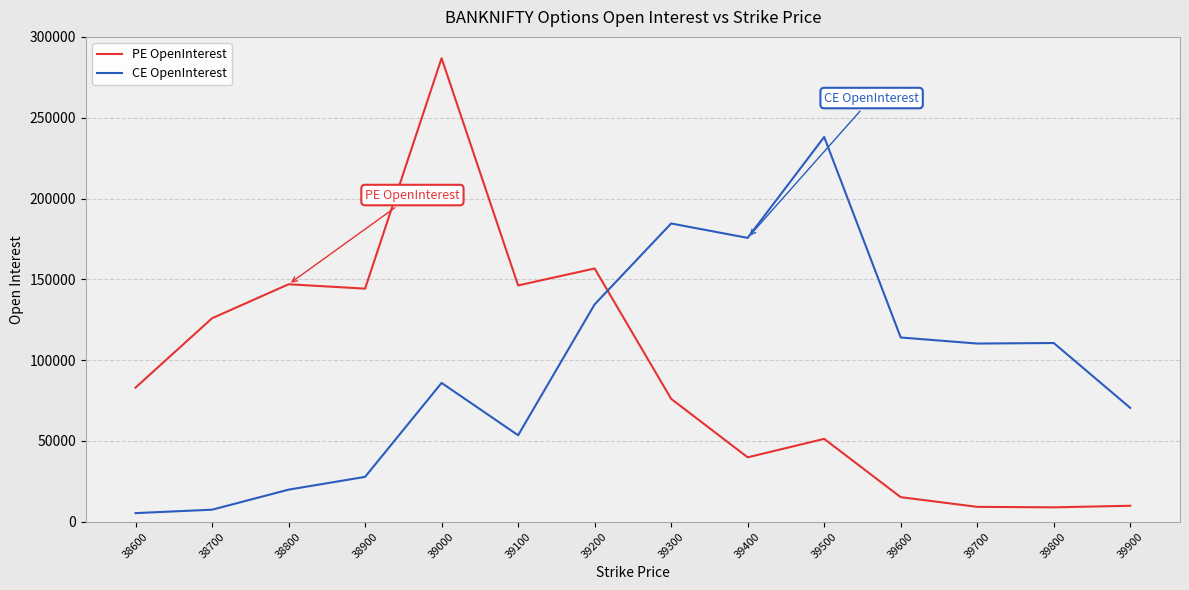

Is it true that PE OpenInterest equals 68001 at 38900?

False